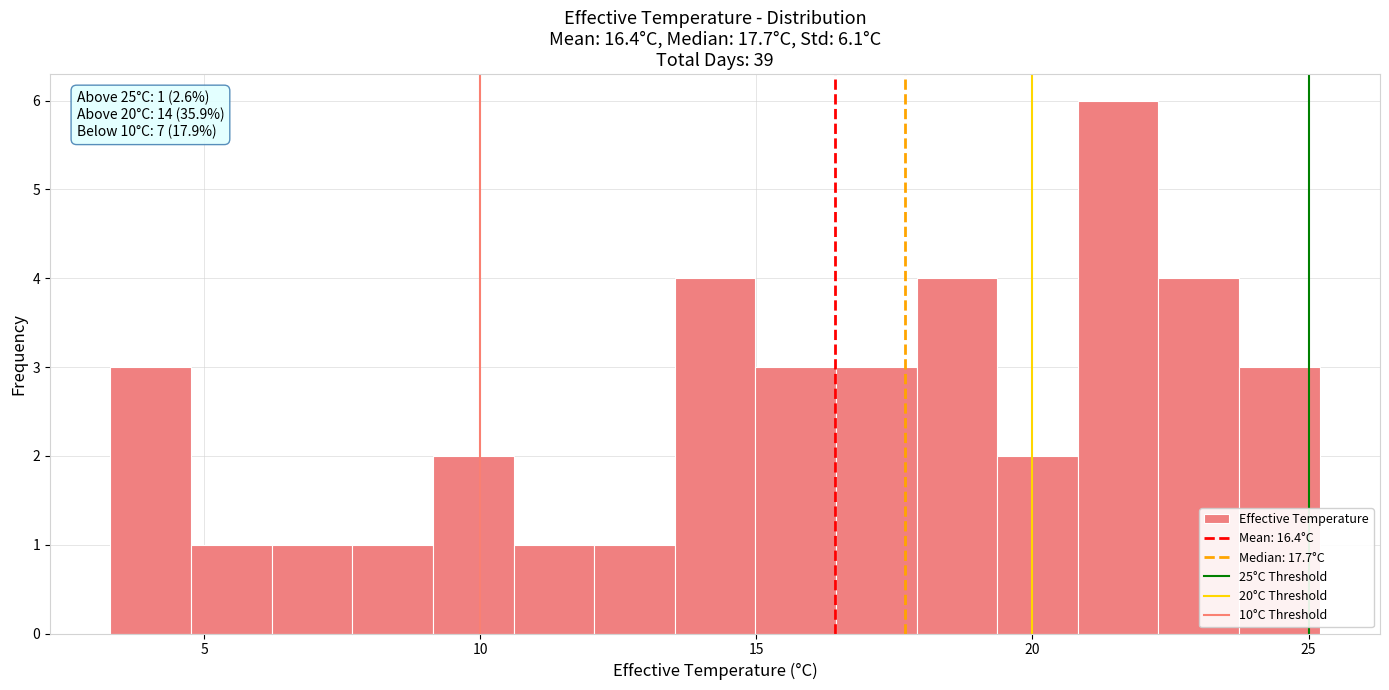

Read against the x-axis, roughly where is the centre of the tallest bar?

21.5